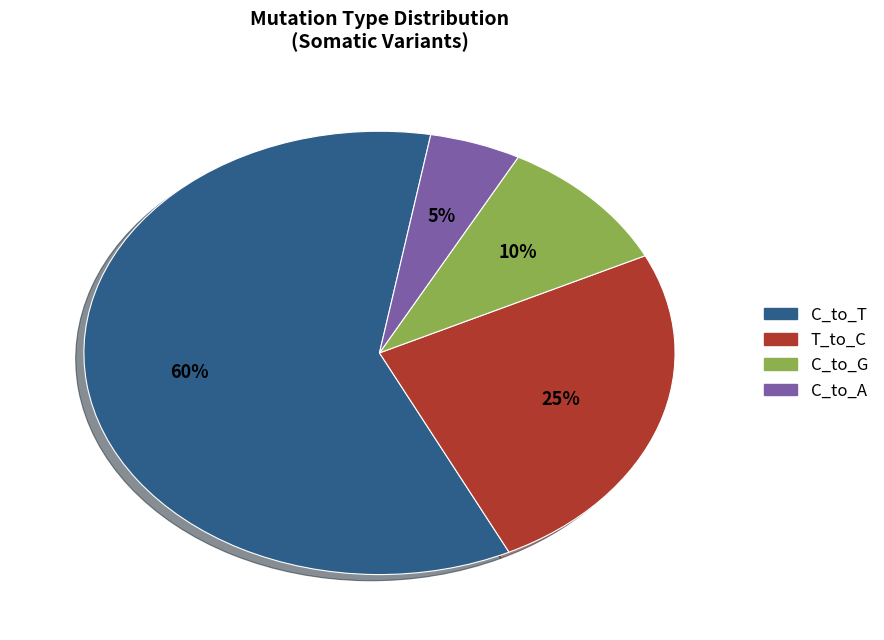

Which category accounts for the majority?

C_to_T